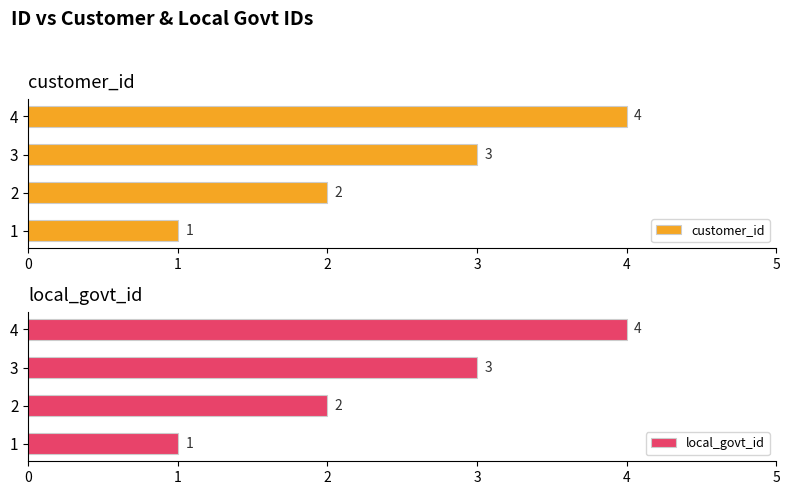

What is the difference between the second highest and second lowest values in the local_govt_id series?

1